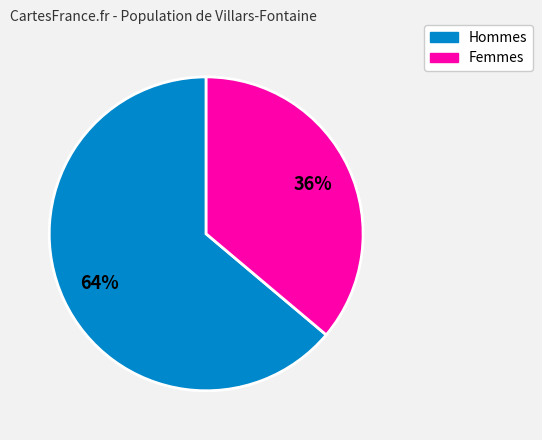

Combined, do Hommes and Femmes account for over 50%?

Yes